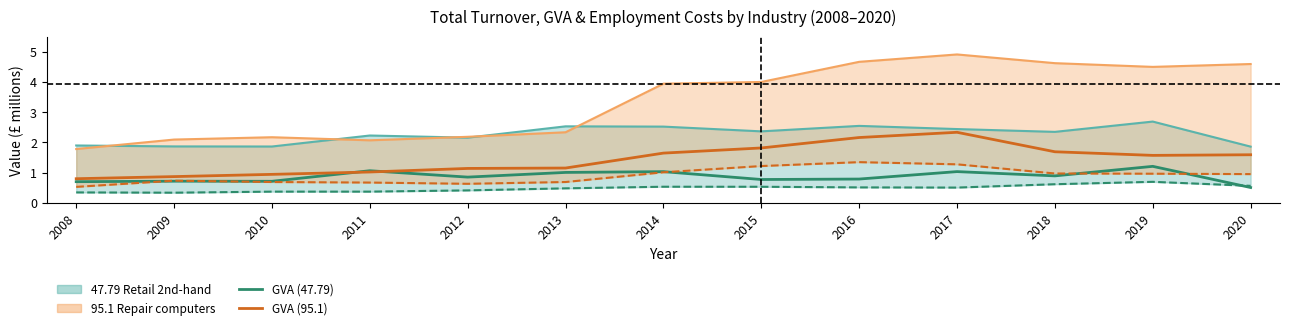

Reading right to left, what are all the values shown in this chart?

47.79 GVA: 0.5	1.2	0.9	1.0	0.8	0.8	1.0	1.0	0.9	1.1	0.7	0.7	0.7
47.79 Total turnover: 1.9	2.7	2.3	2.4	2.5	2.4	2.5	2.5	2.2	2.2	1.9	1.9	1.9
47.79 Employment costs: 0.6	0.7	0.6	0.5	0.5	0.5	0.5	0.5	0.4	0.4	0.4	0.3	0.3
95.1 GVA: 1.6	1.6	1.7	2.3	2.2	1.8	1.6	1.2	1.1	1.0	0.9	0.9	0.8
95.1 Total turnover: 4.6	4.5	4.6	4.9	4.7	4.0	3.9	2.3	2.2	2.1	2.2	2.1	1.8
95.1 Employment costs: 1.0	1.0	1.0	1.3	1.3	1.2	1.0	0.7	0.6	0.7	0.7	0.7	0.5